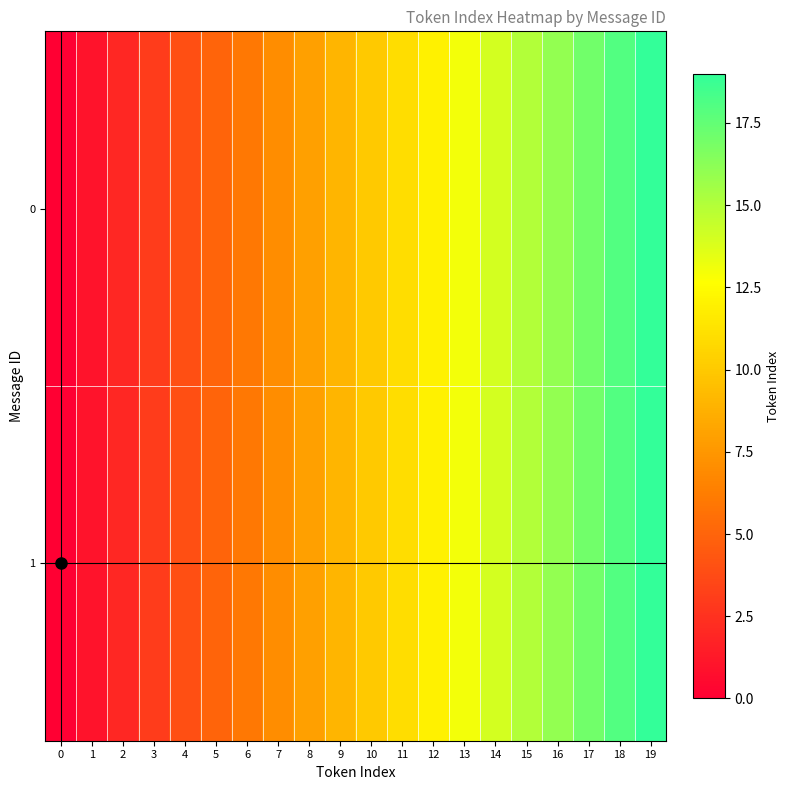

Rank the series by their maximum value, from highest to lowest.

0, 1